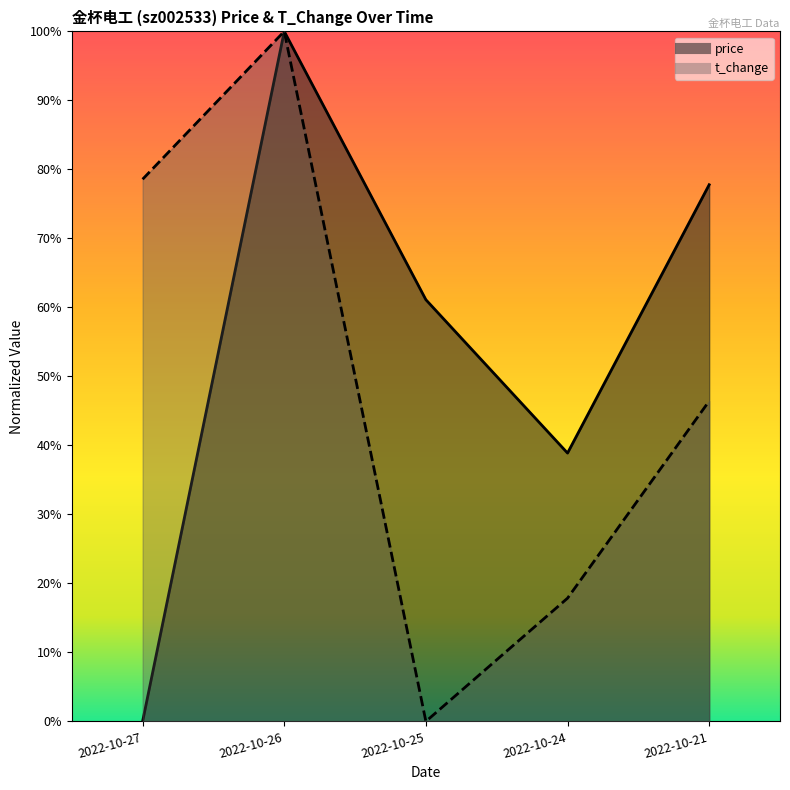

Reading left to right, what are all the values shown in this chart?

price: 2022-10-27=0.0	2022-10-26=1.0	2022-10-25=0.6	2022-10-24=0.4	2022-10-21=0.8
t_change: 2022-10-27=0.8	2022-10-26=1.0	2022-10-25=0.0	2022-10-24=0.2	2022-10-21=0.5